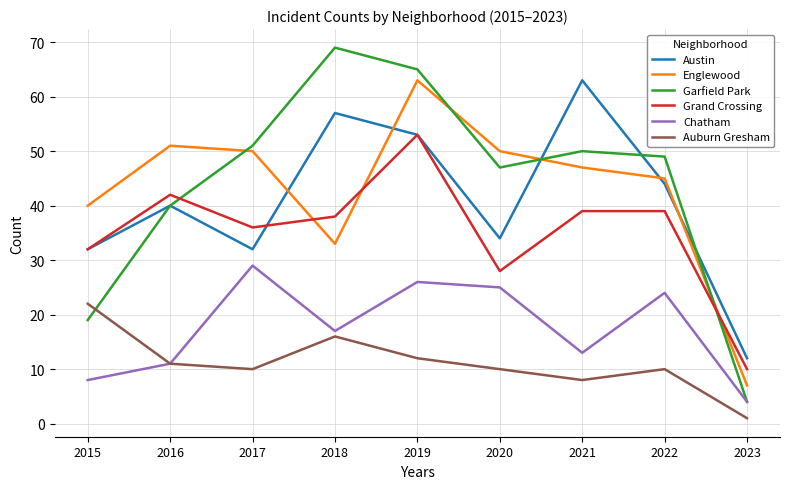

What is the approximate value of Austin at 2015, to the nearest 10?

30